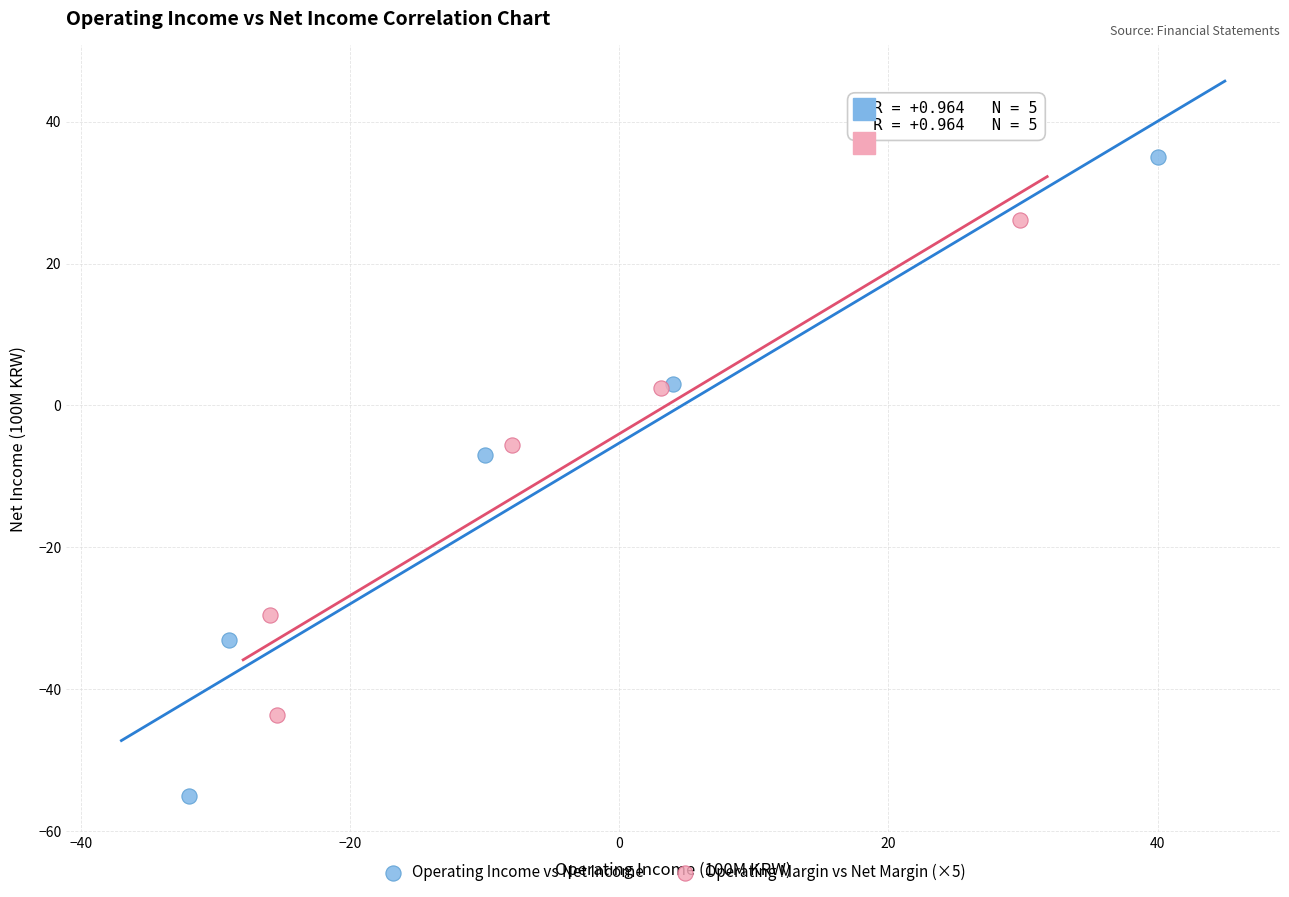

Which series has the widest spread of Y values?

Operating Income vs Net Income